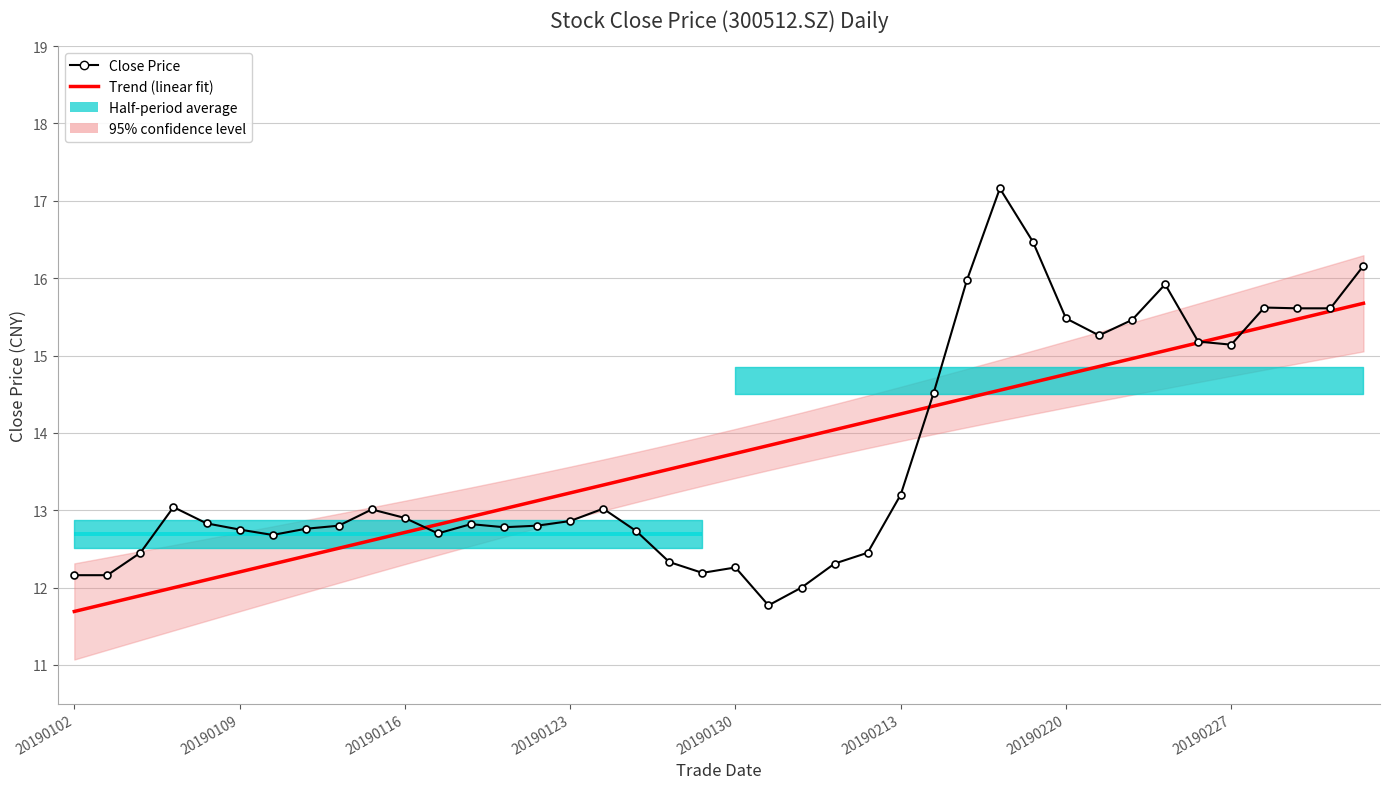

Which series has the largest range (max minus min)?

Close Price